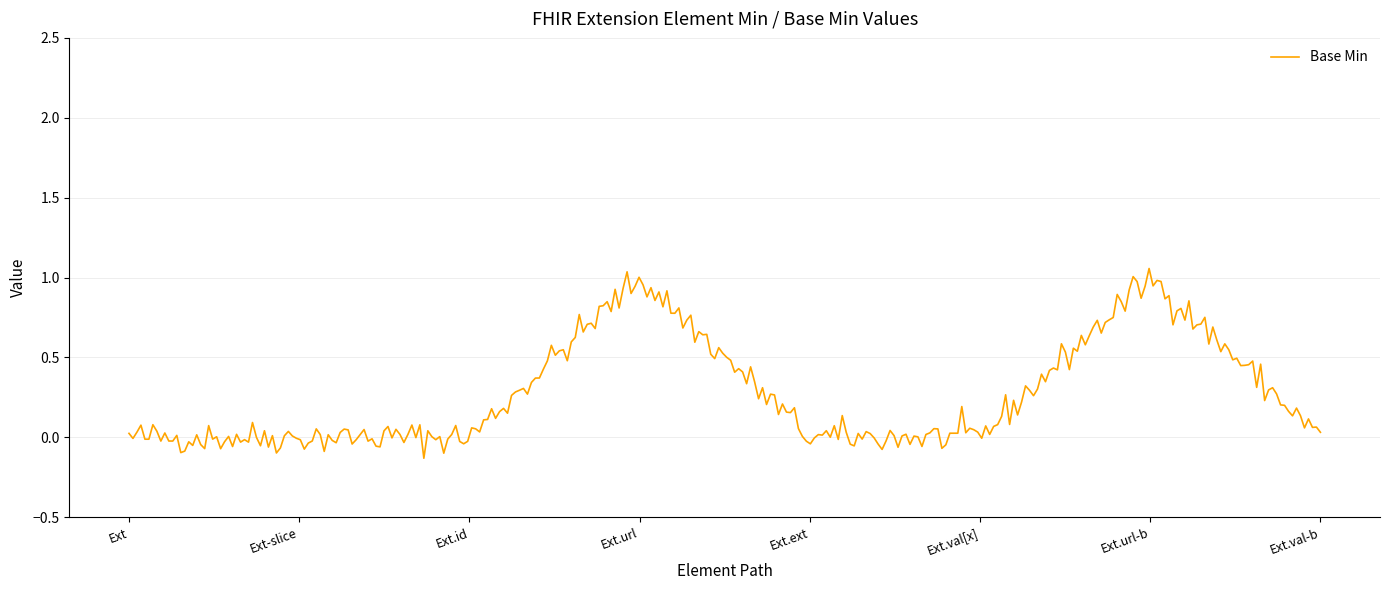

What is the difference between the maximum and minimum values?

1.2